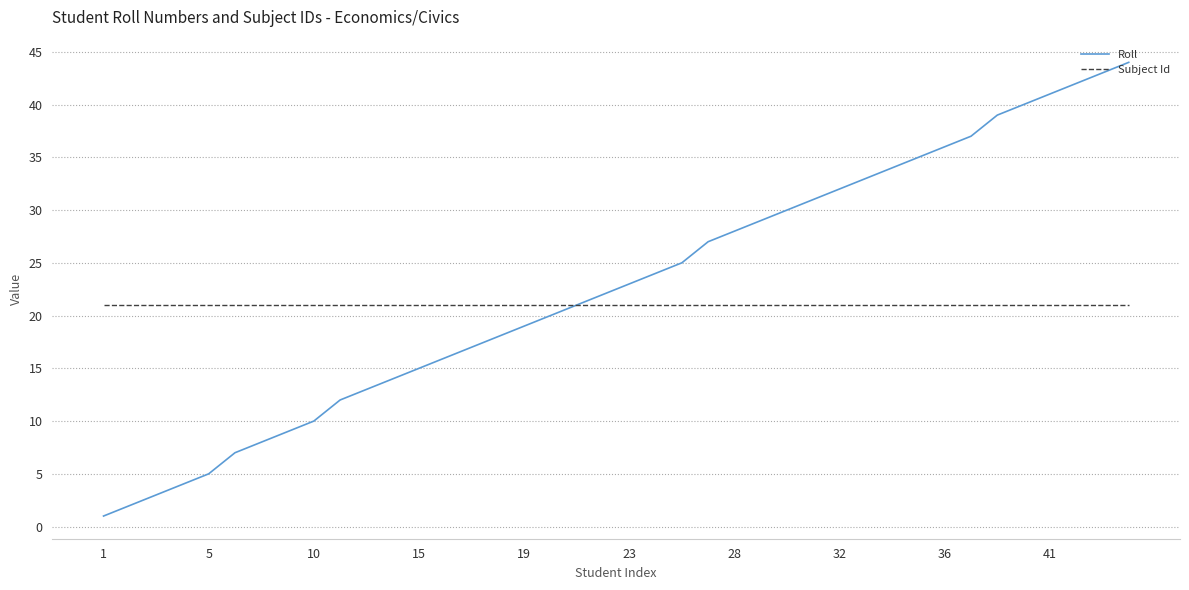

List the series in order of their peak value, highest first.

Roll, Subject Id